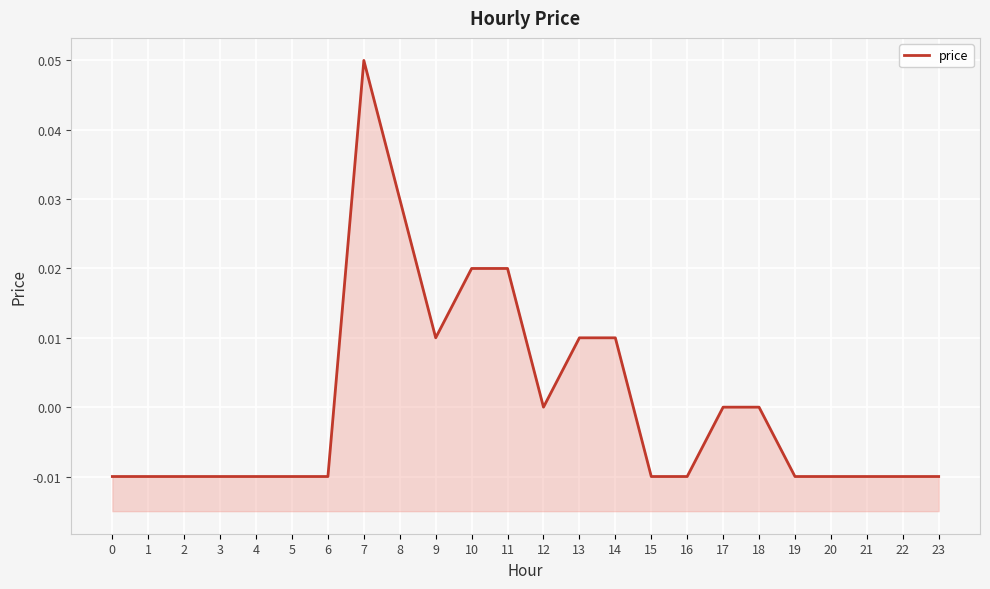

Reading left to right, extract all data points from this chart.

0=-0.0	1=-0.0	2=-0.0	3=-0.0	4=-0.0	5=-0.0	6=-0.0	7=0.1	8=0.0	9=0.0	10=0.0	11=0.0	12=0.0	13=0.0	14=0.0	15=-0.0	16=-0.0	17=0.0	18=0.0	19=-0.0	20=-0.0	21=-0.0	22=-0.0	23=-0.0